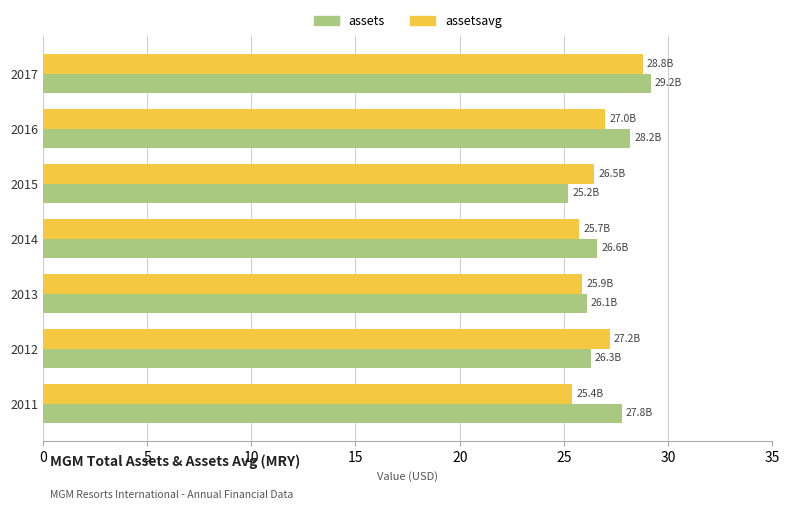

What is the difference between the maximum and second lowest values in the assets series?

3.1